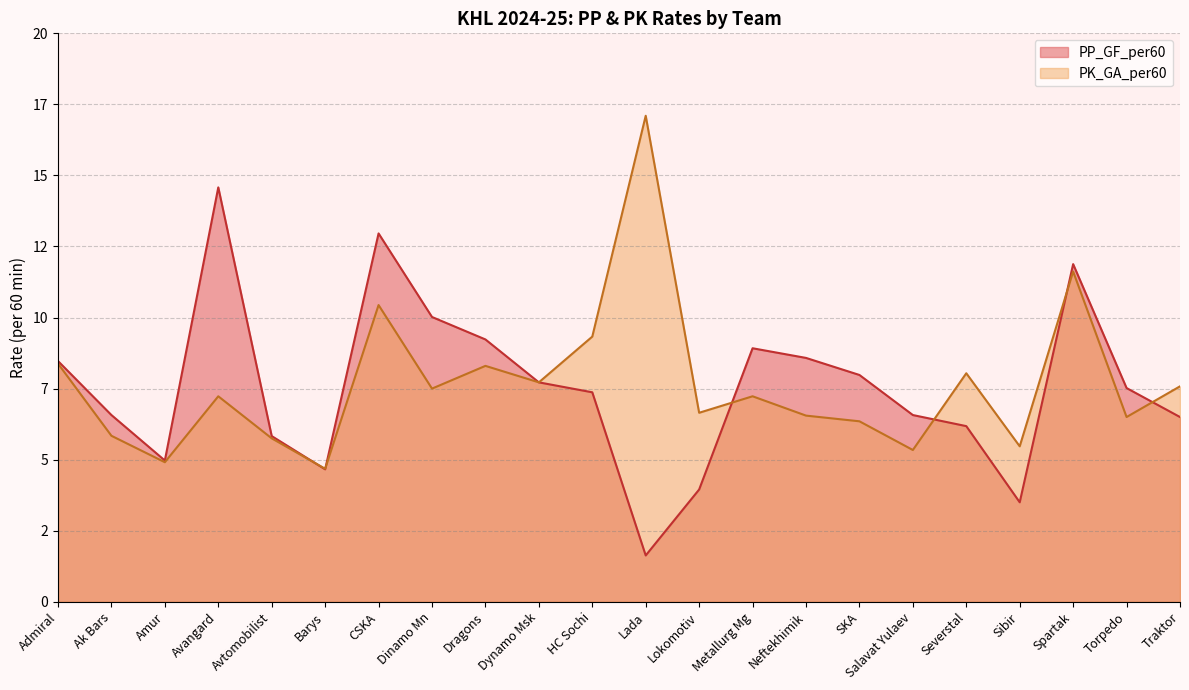

At HC Sochi, list the series in order from smallest to largest.

PP_GF_per60, PK_GA_per60